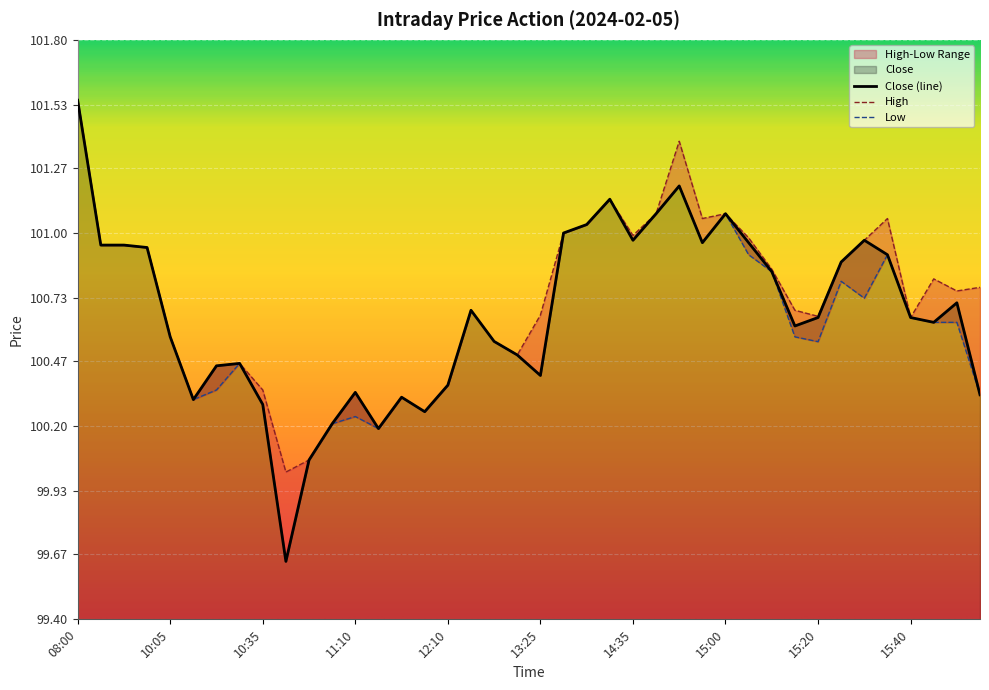

Rank the series by their maximum value, from lowest to highest.

Close, High, Low